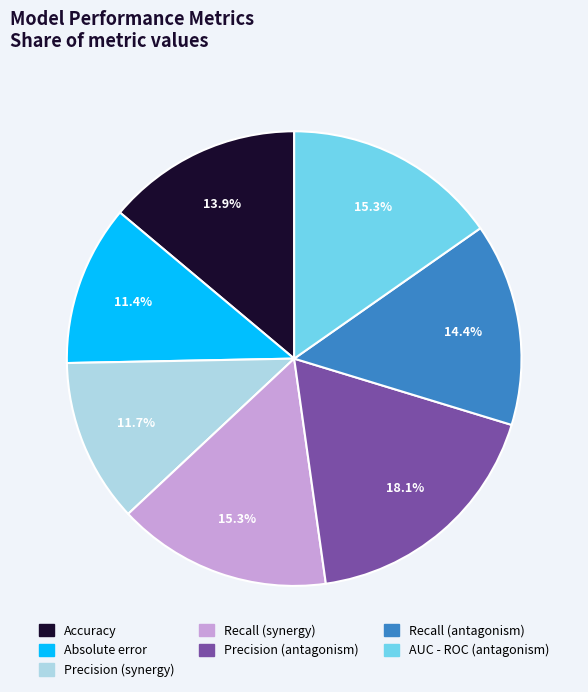

To the nearest percent, what is the combined percentage of AUC - ROC (antagonism) and Precision (synergy)?

27%